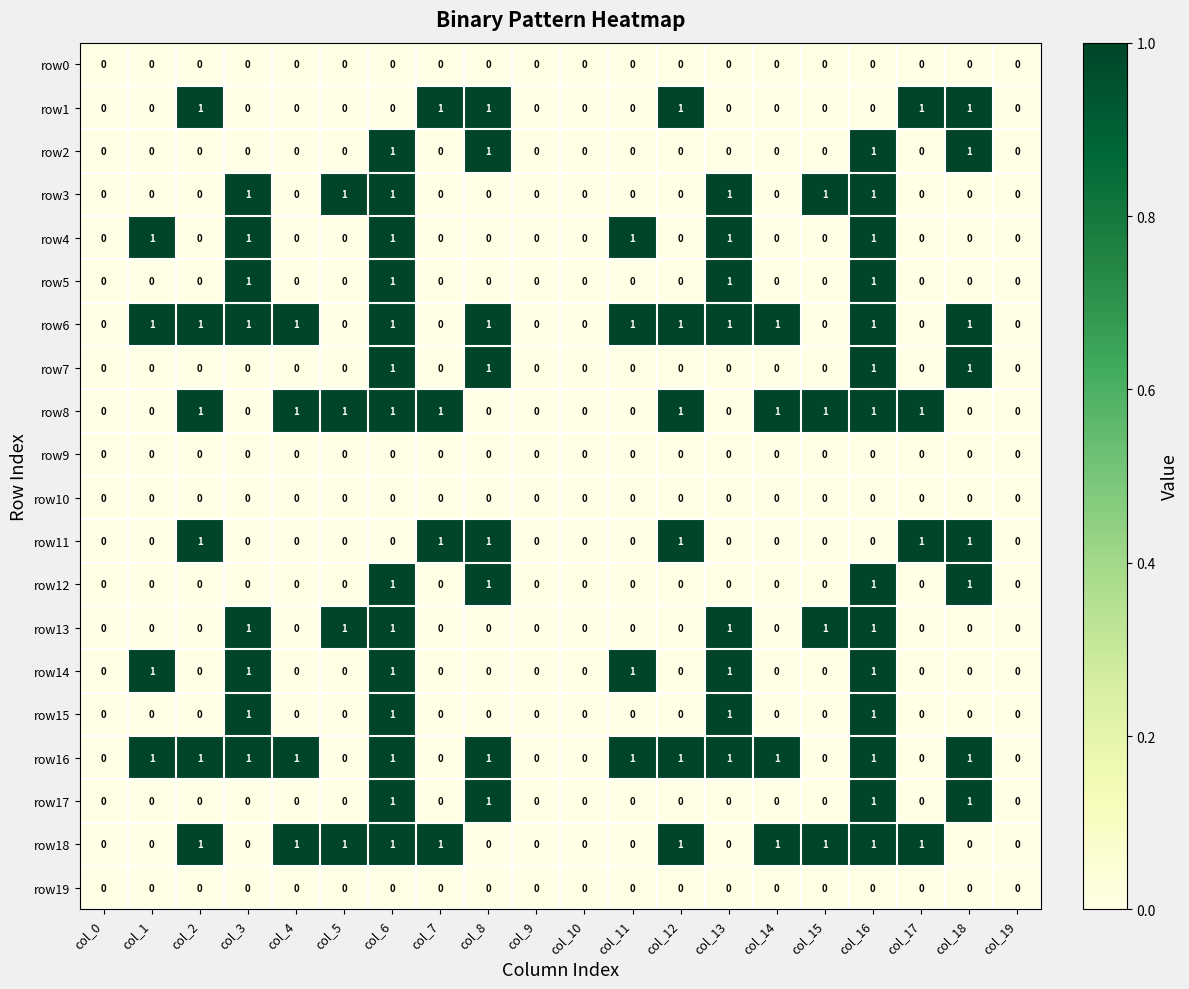

True or false: row14 has a value of -1 at col_4.

False